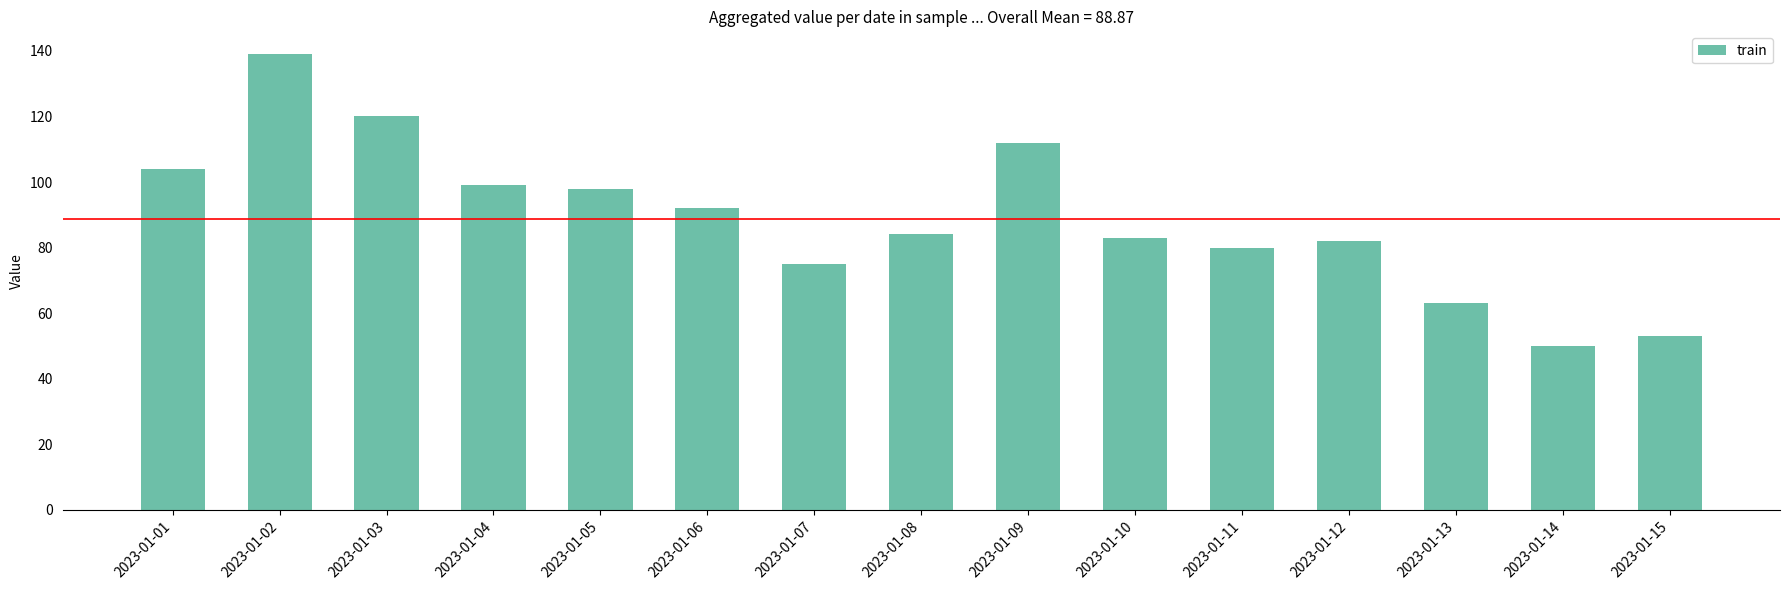

Reading left to right, extract all data points from this chart.

104	139	120	99	98	92	75	84	112	83	80	82	63	50	53